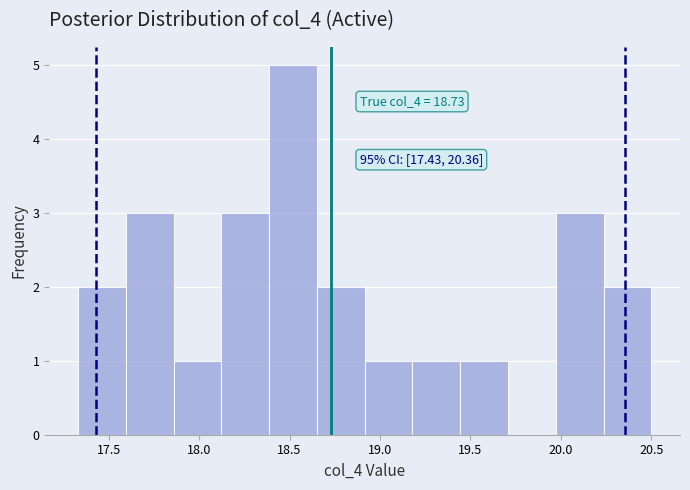

Which range on the x-axis has the tallest bar?

18.40 to 18.65